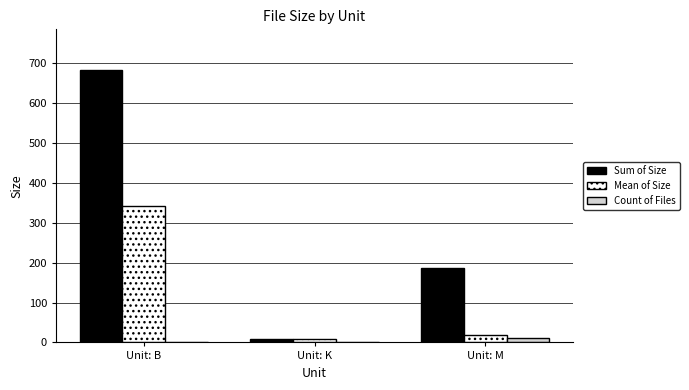

How many categories are shown in the chart?

3